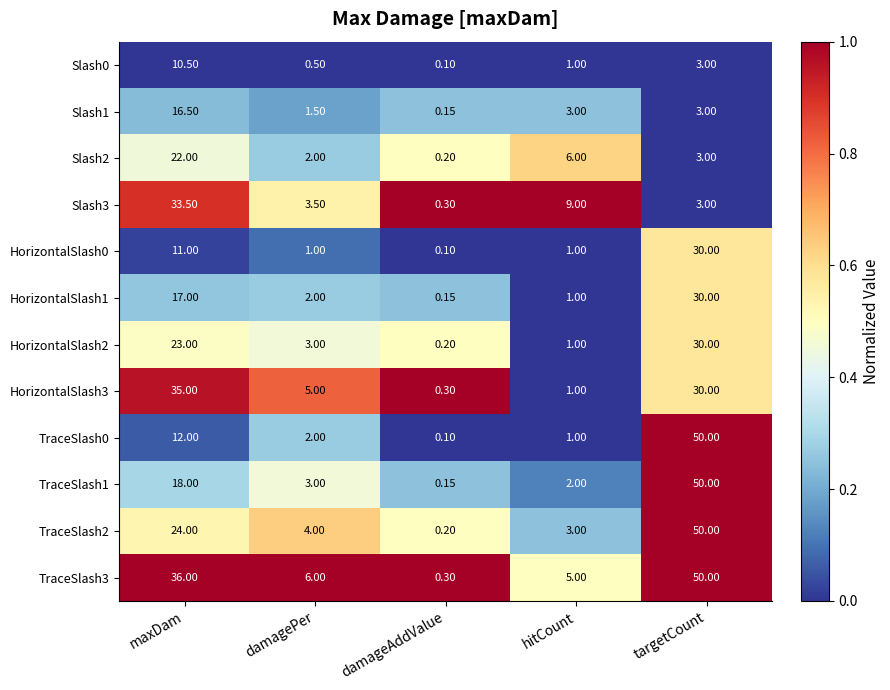

Which series has the widest spread of values?

TraceSlash0